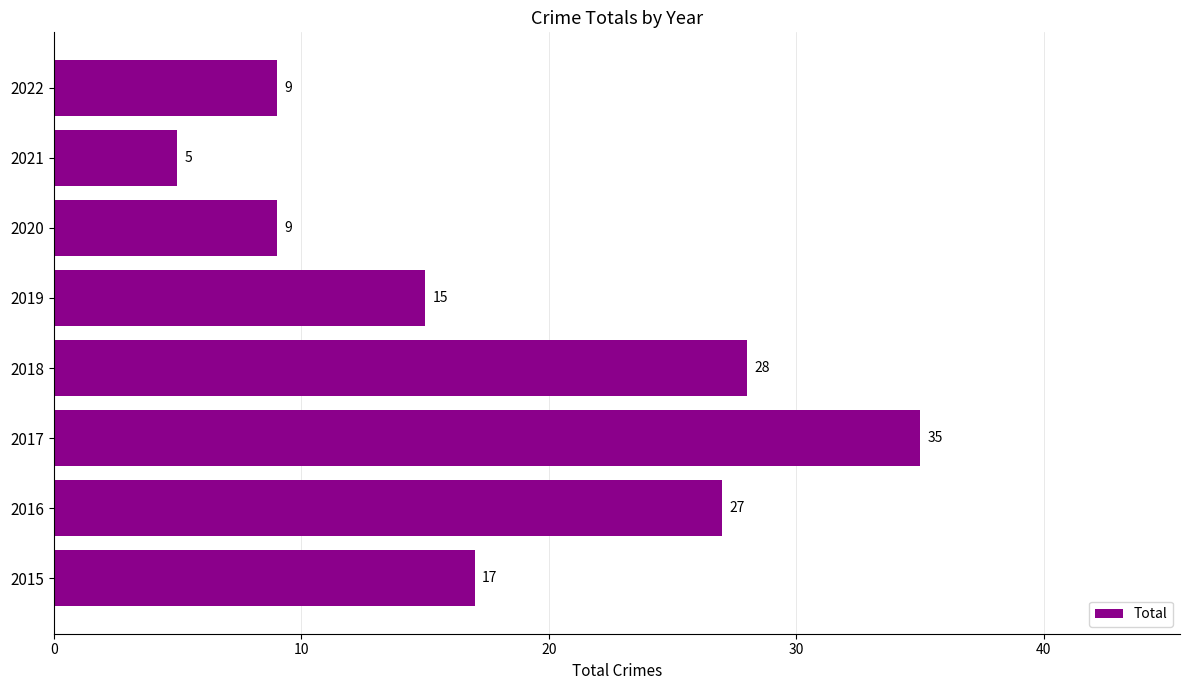

Approximately how many times larger is the value at 2015 compared to 2018?

0.6